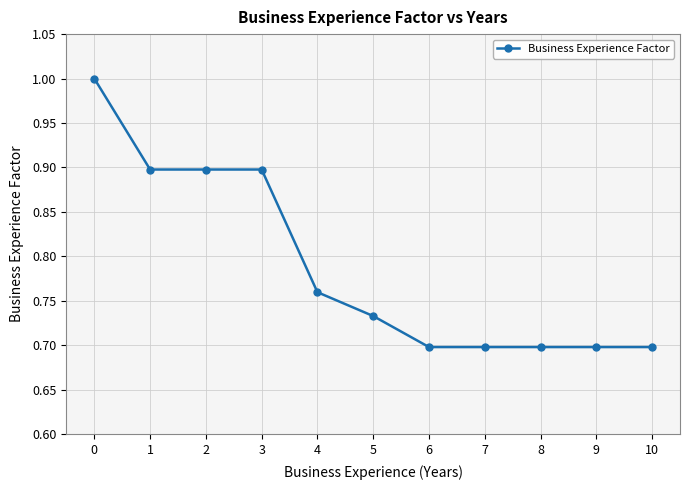

True or false: the data shows 1.0 at 0.

True